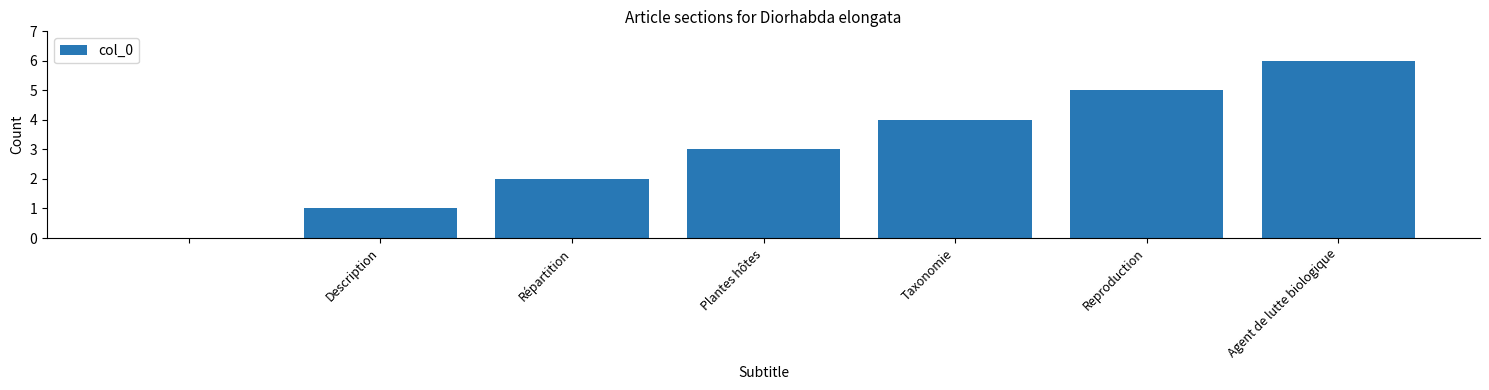

What is the maximum value shown in the chart?

6